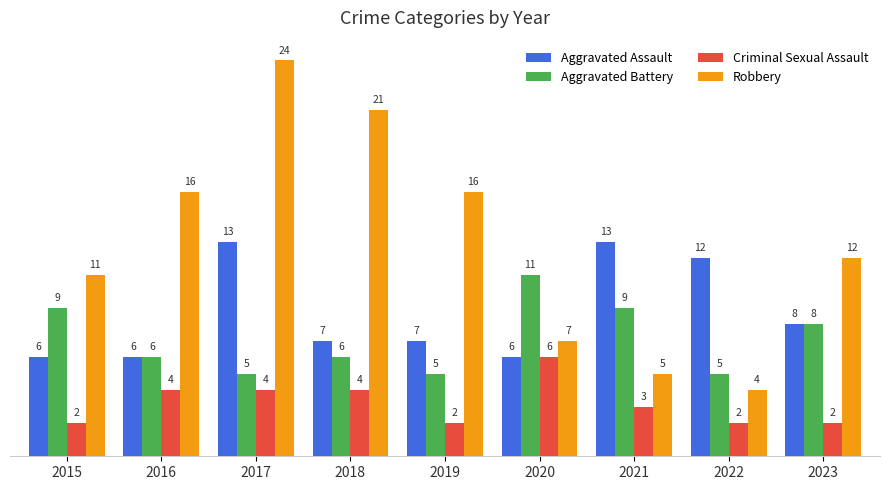

What is the highest value of the Robbery series?

24